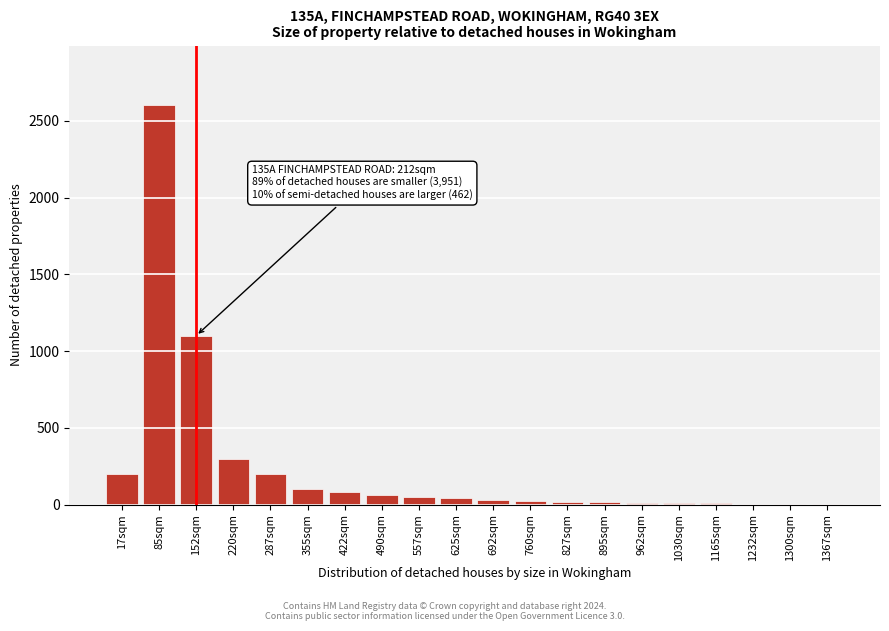

At which label is the value closest to 1302?

152sqm